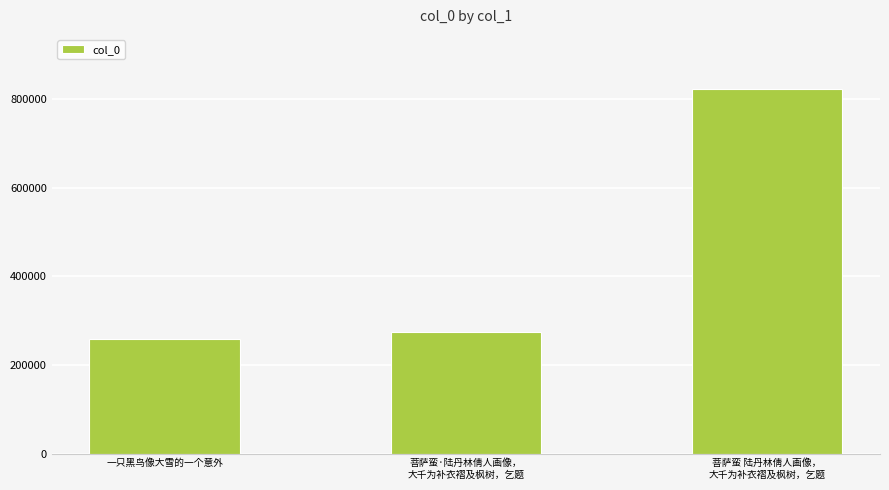

What position from the left is 菩萨蛮·陆丹林倩人画像，
大千为补衣褶及枫树，乞题?

2